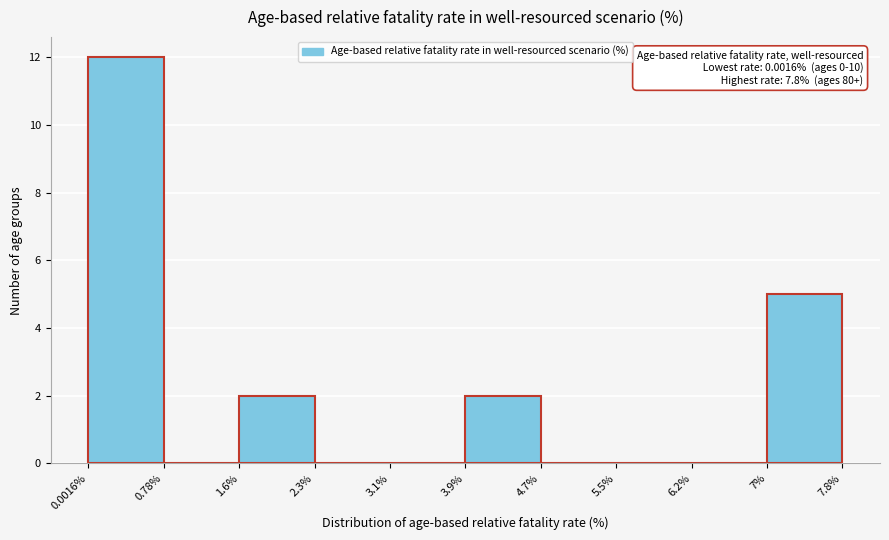

Over which range of the x-axis is the bar tallest?

0.0016% to 0.78%